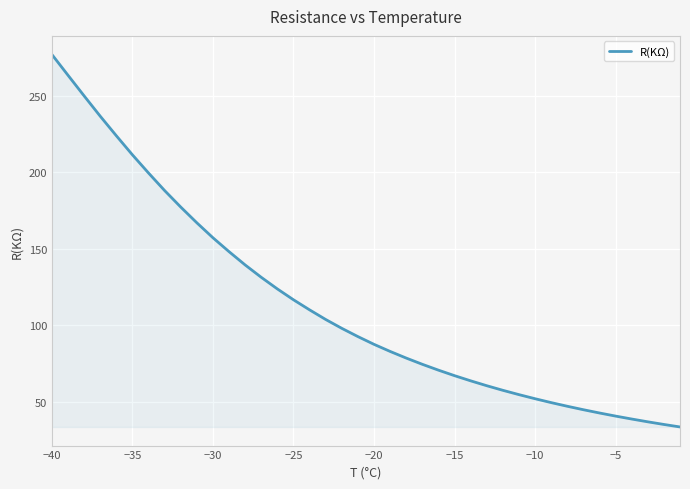

What is the greatest value displayed?

277.2